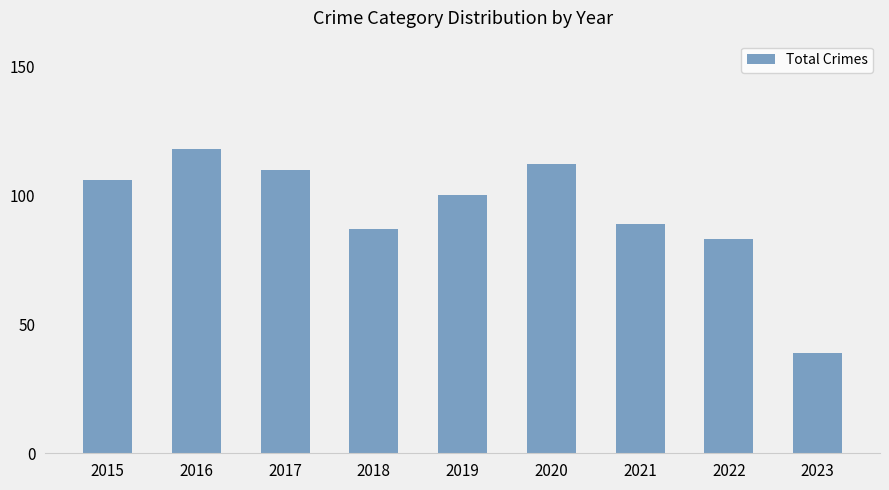

Count the number of data series in this chart.

1